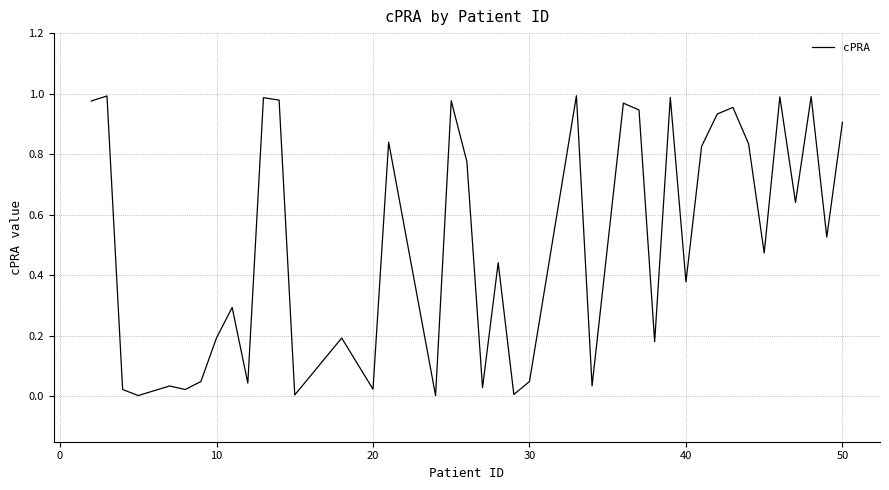

Reading left to right, what are all the values shown in this chart?

1.0	1.0	0.0	0.0	0.0	0.0	0.0	0.2	0.3	0.0	1.0	1.0	0.0	0.2	0.0	0.8	0.0	1.0	0.8	0.0	0.4	0.0	0.0	1.0	0.0	1.0	0.9	0.2	1.0	0.4	0.8	0.9	1.0	0.8	0.5	1.0	0.6	1.0	0.5	0.9